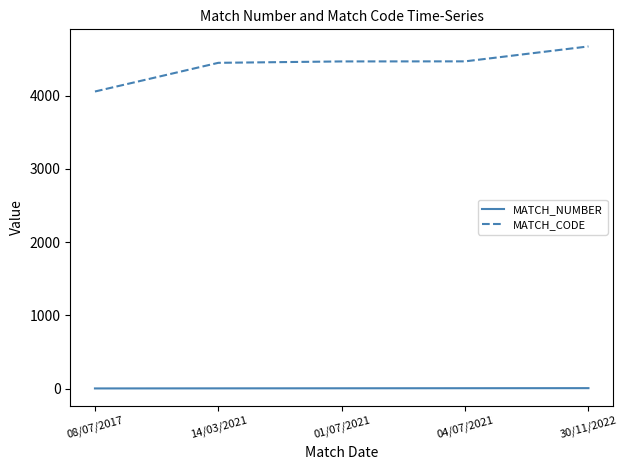

The MATCH_NUMBER series shows 3 at 01/07/2021. True or false?

True